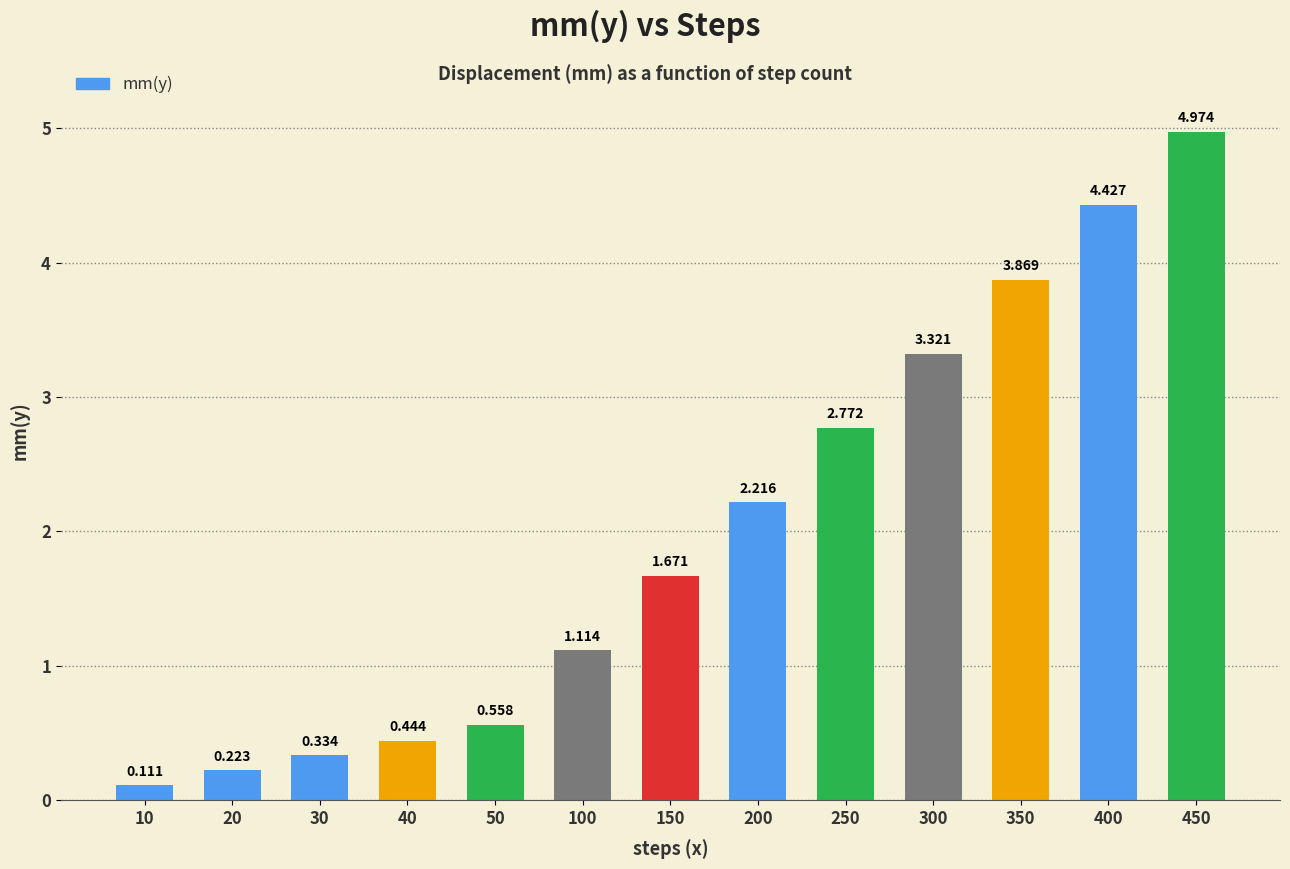

List the labels in order of value, largest first.

450, 400, 350, 300, 250, 200, 150, 100, 50, 40, 30, 20, 10